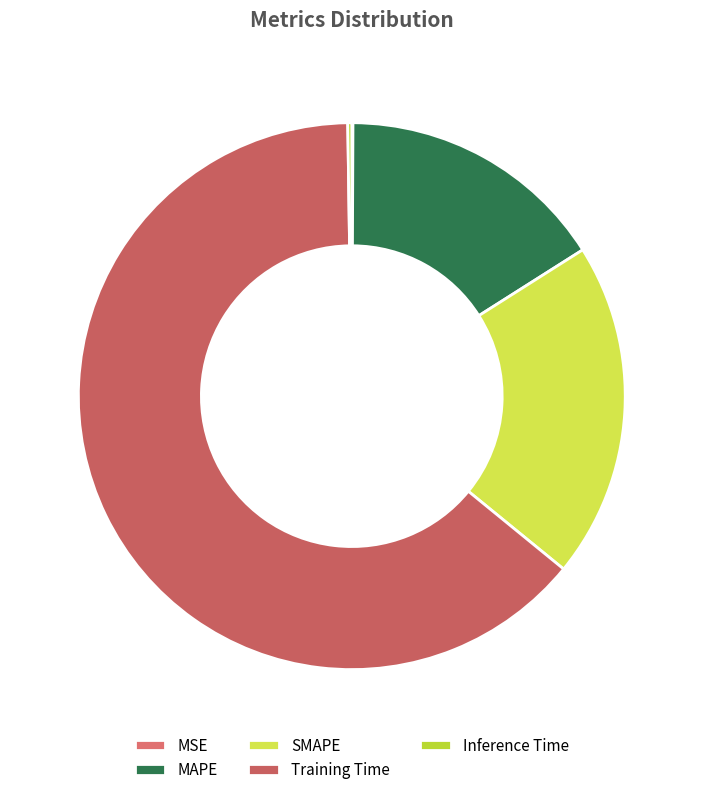

To the nearest percent, what is the difference between the largest and smallest slice percentages?

64%